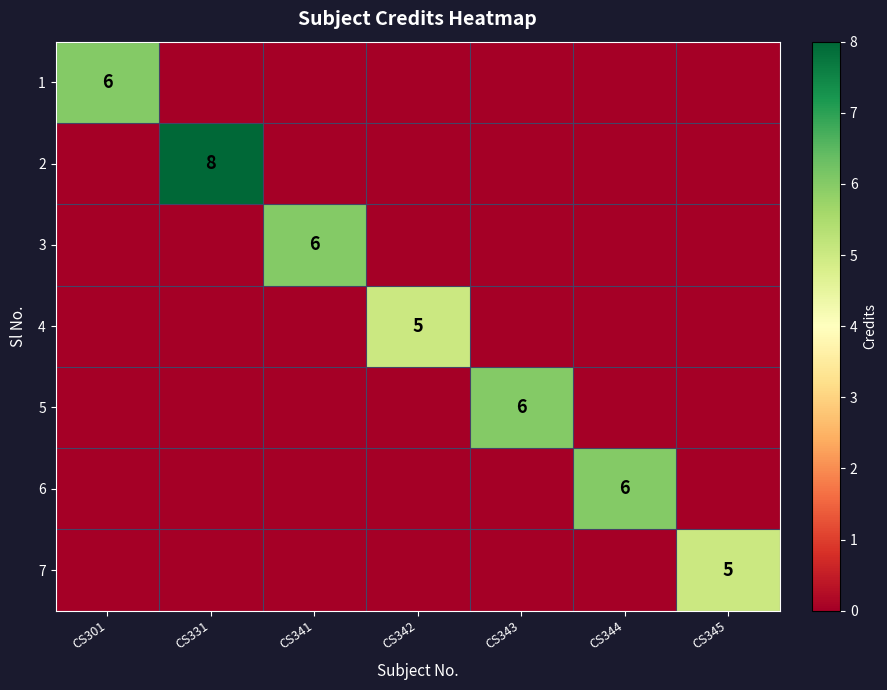

Between CS343 and CS345, which is larger?

CS343